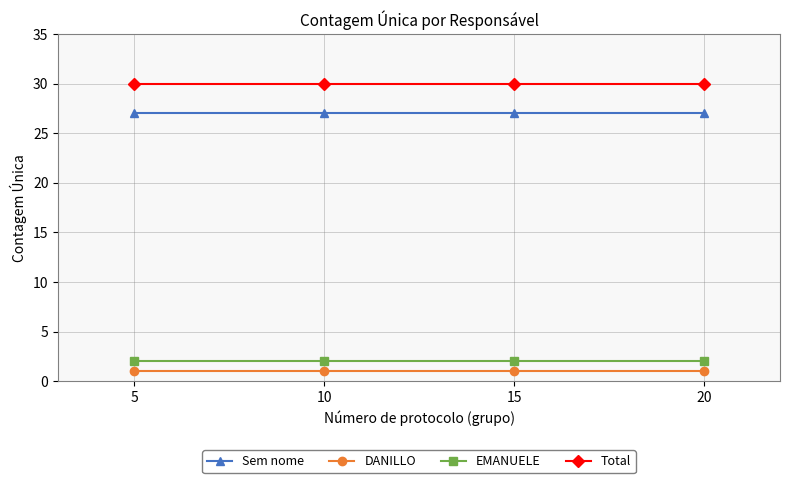

How many lines are shown in the chart?

4